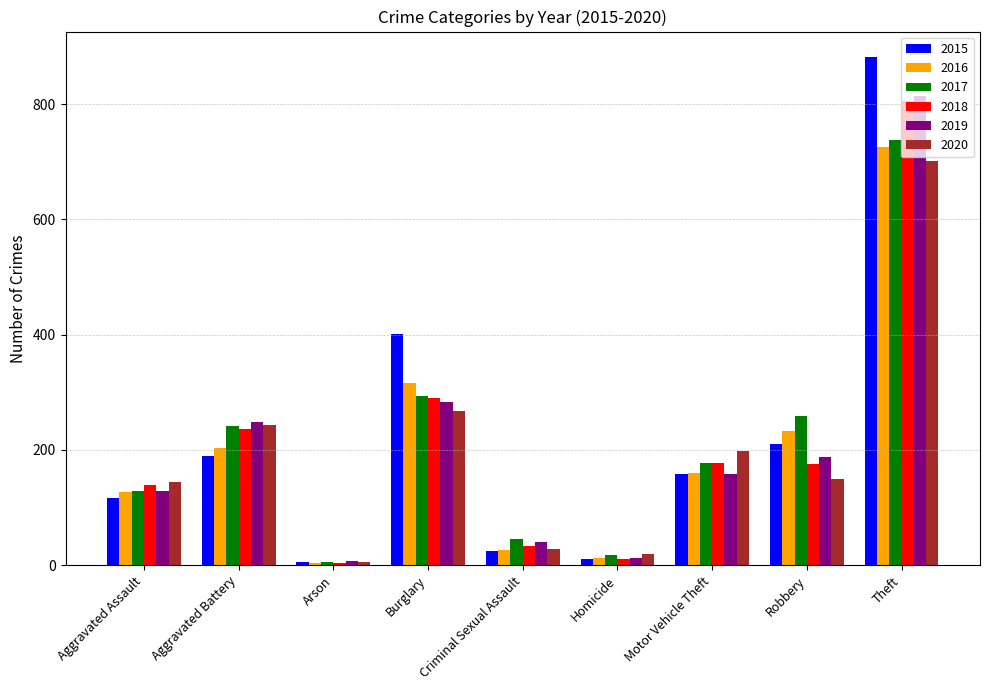

How many bars are there in each group?

6